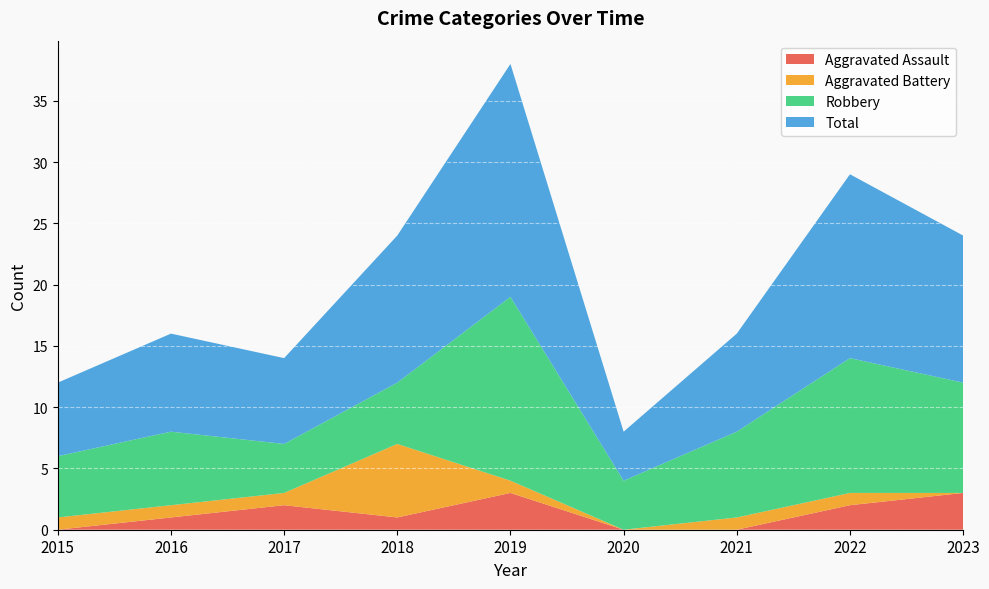

Reading right to left, extract all data points from this chart.

Aggravated Assault: 3	2	0	0	3	1	2	1	0
Aggravated Battery: 0	1	1	0	1	6	1	1	1
Robbery: 9	11	7	4	15	5	4	6	5
Total: 12	15	8	4	19	12	7	8	6